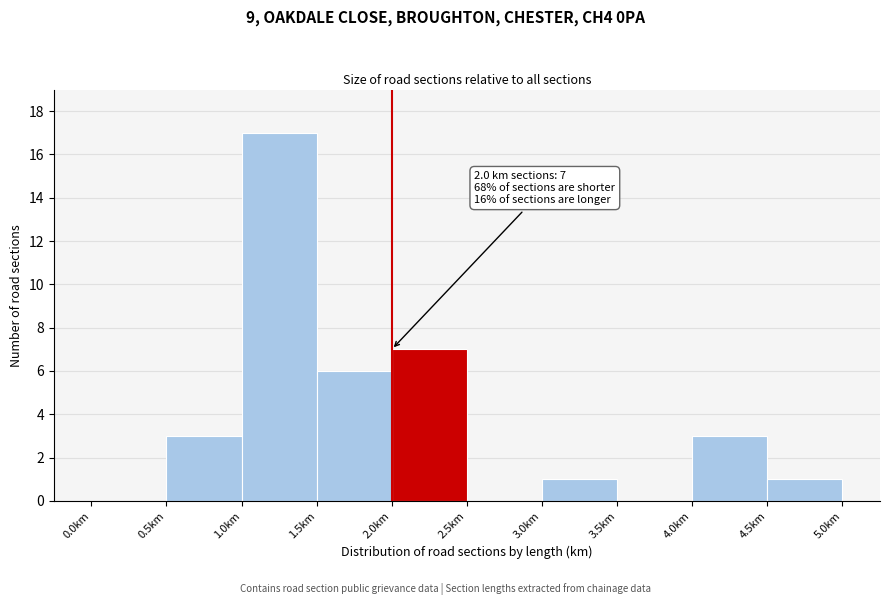

Which range on the x-axis has the tallest bar?

1.0 to 1.5